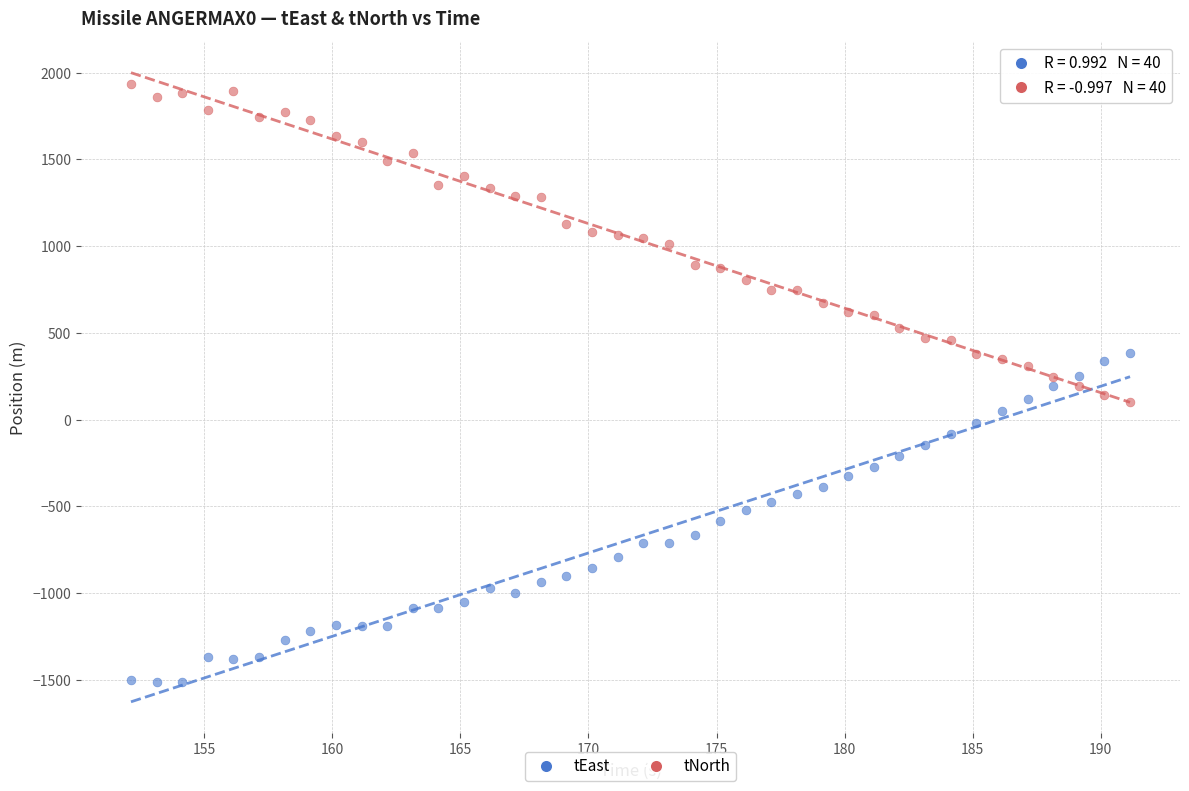

What are all the series names shown in the legend?

tEast, tNorth